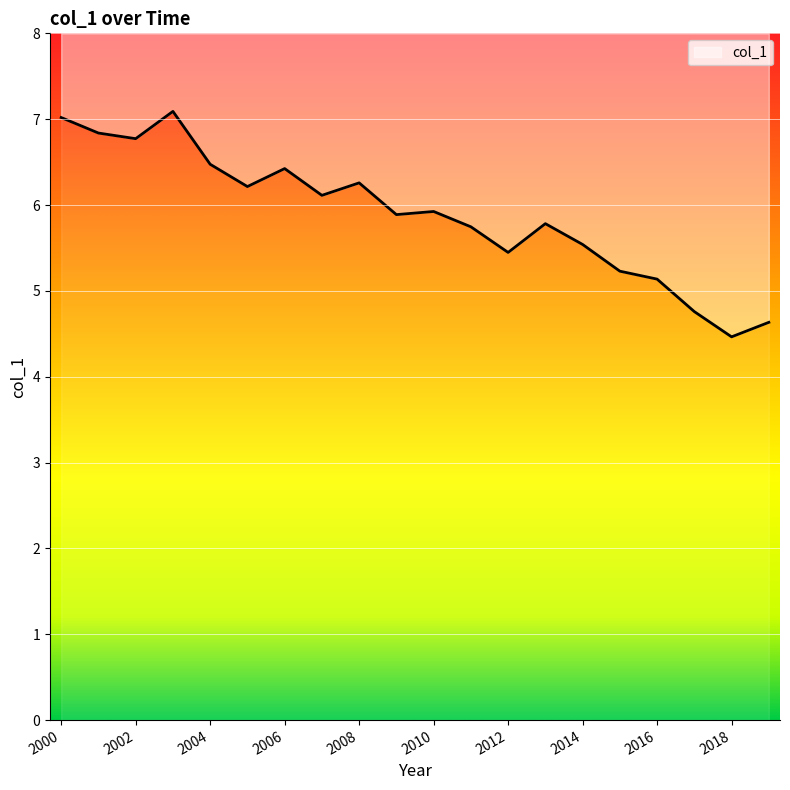

What is the value of the 18th point from the left?

4.8